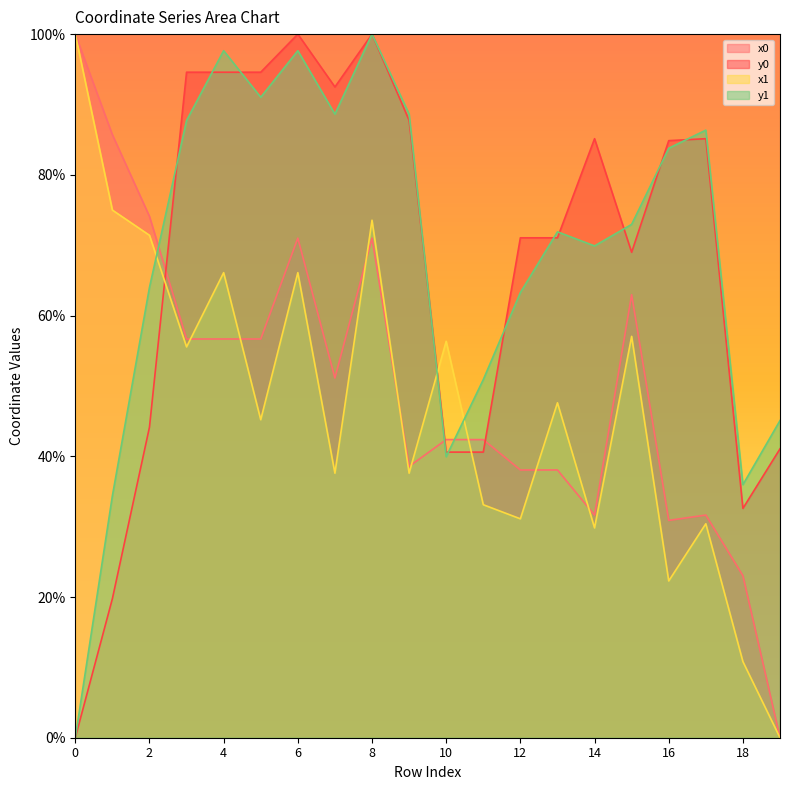

True or false: x1 has a value of 83.5 at 10.

False